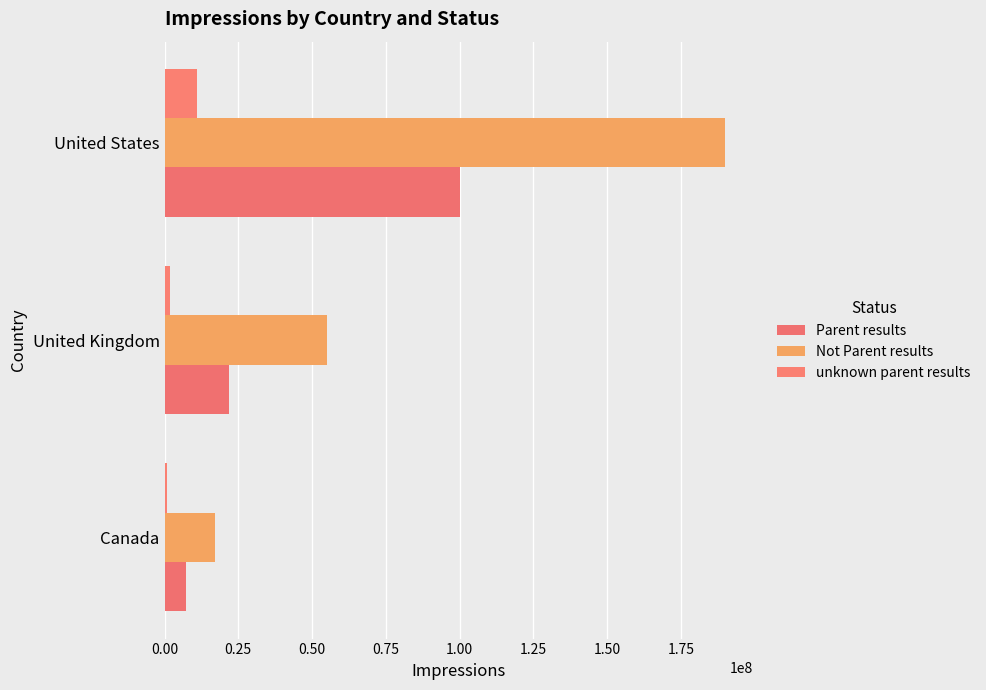

Which series has the widest spread of values?

Not Parent results